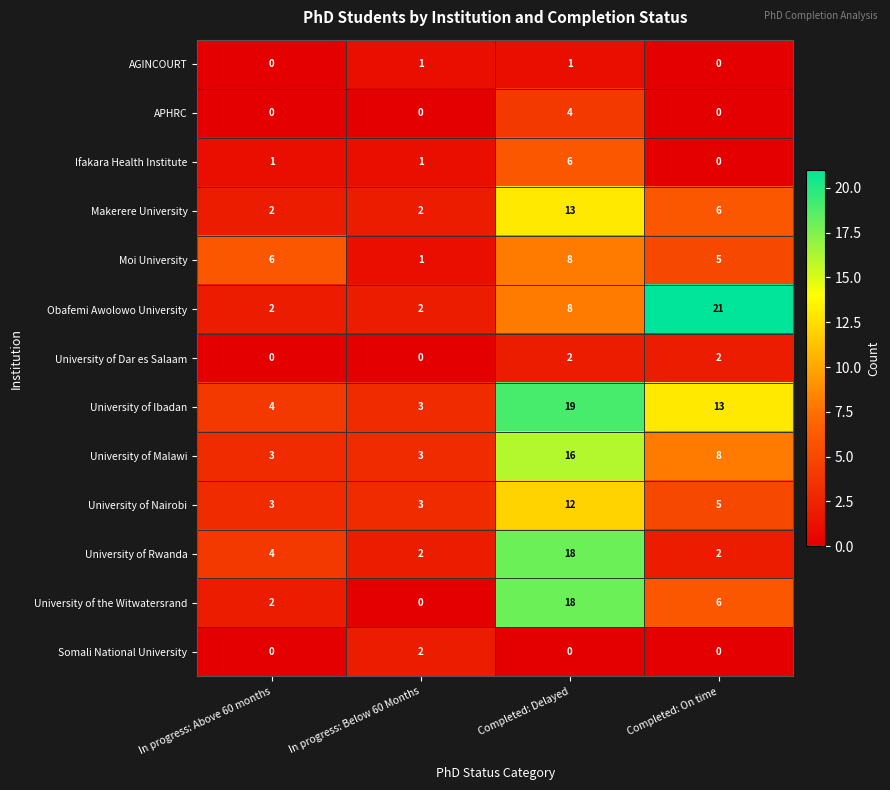

What is the difference between the maximum and minimum values in the Obafemi Awolowo University series?

19